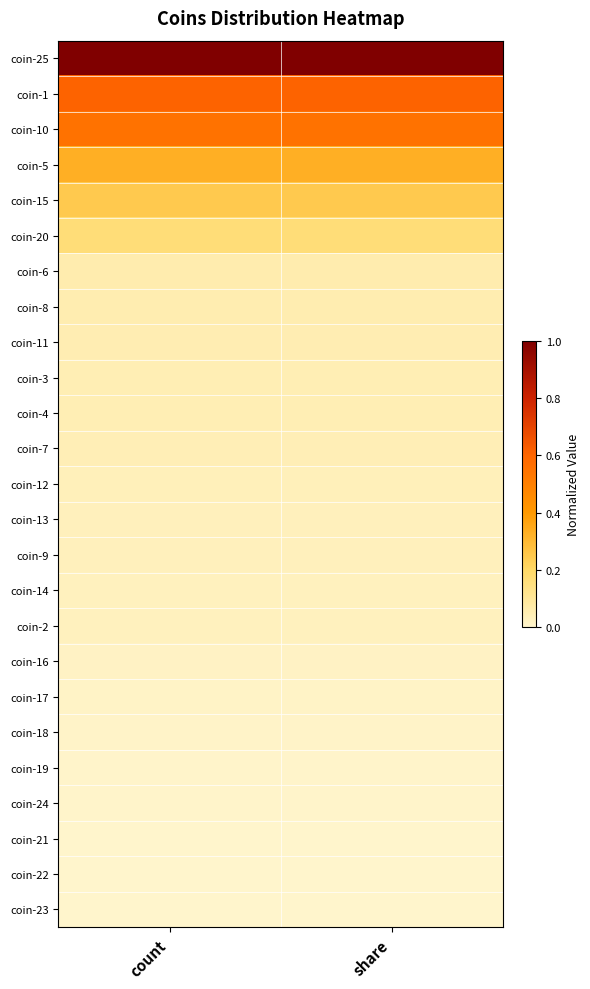

How many distinct data groups are displayed?

25